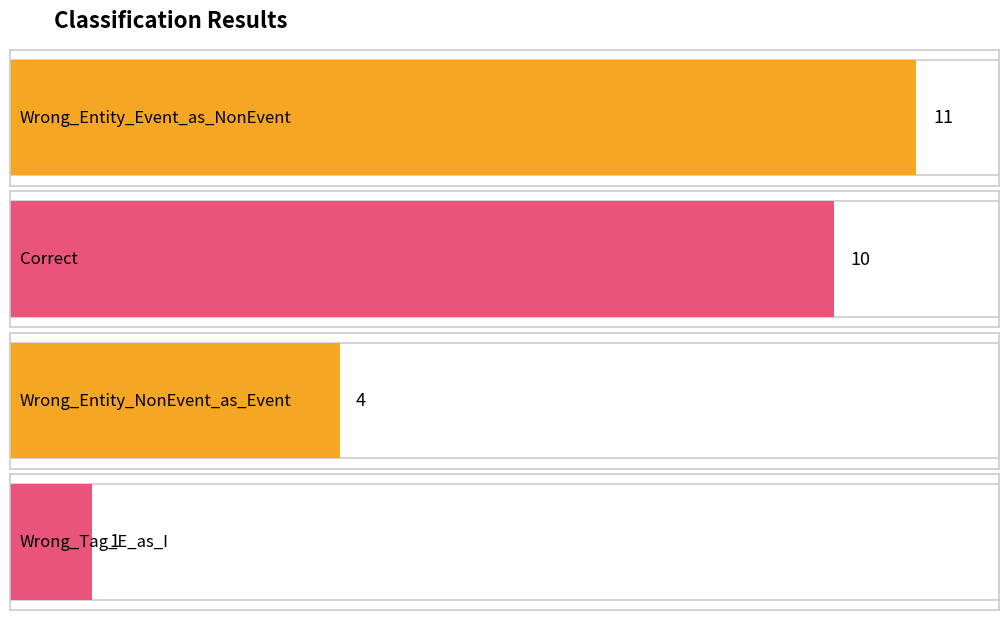

How many series are shown in this chart?

1